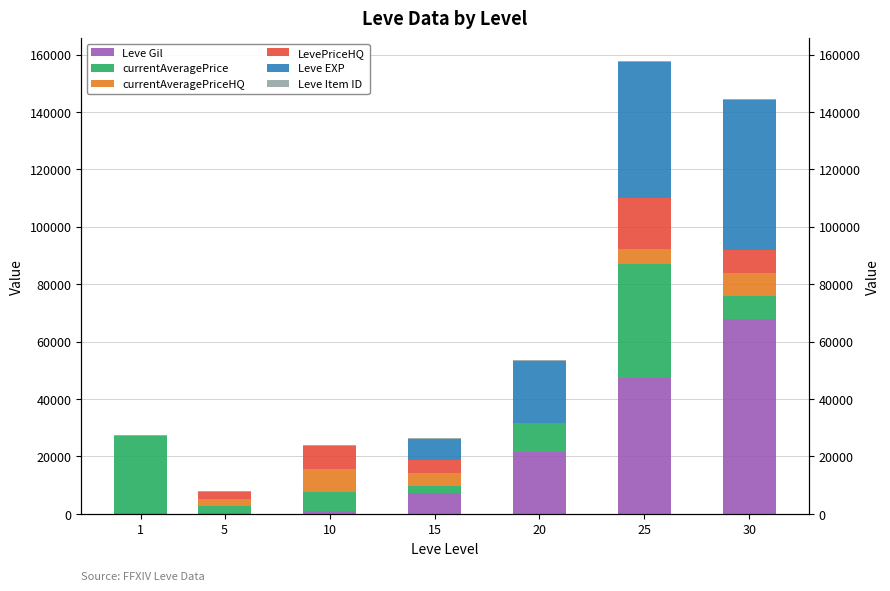

Is it true that LevePriceHQ equals 13285 at 10?

False